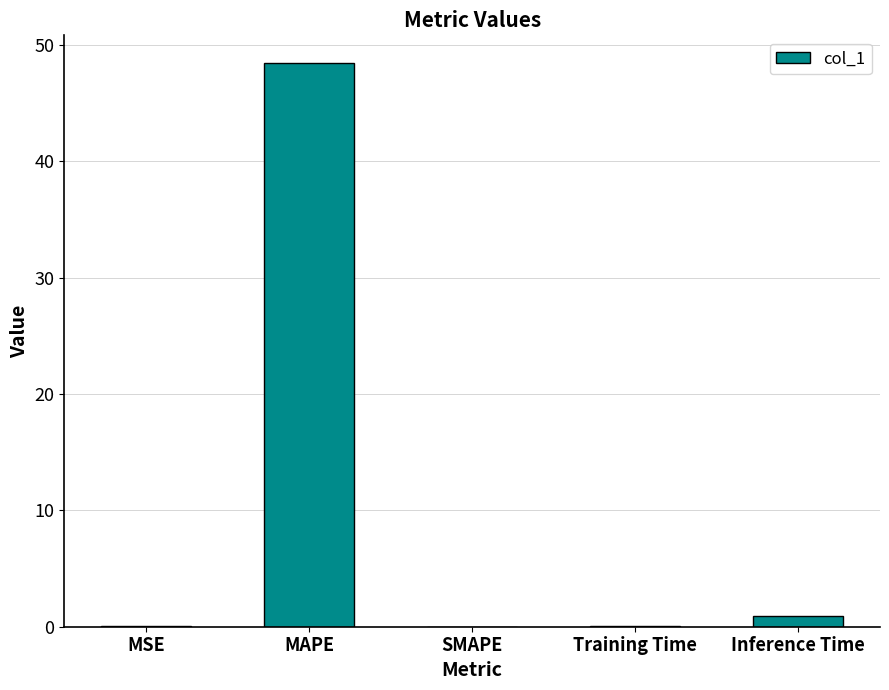

The chart shows a value of 48.4 at MAPE. True or false?

True